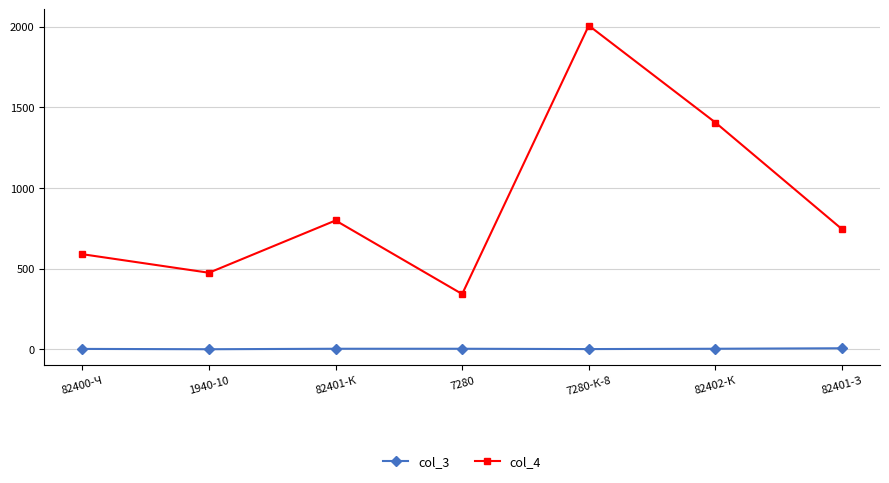

What is the spread (max minus min) of values at 1940-10?

474